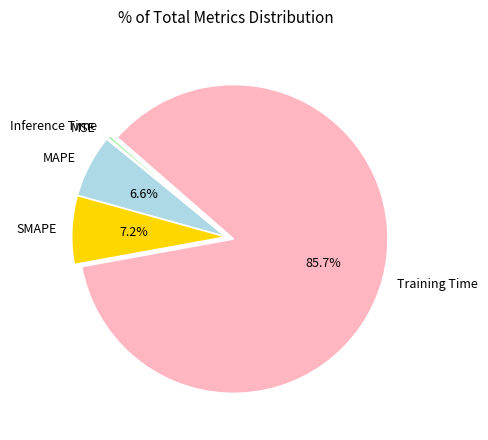

Which has a higher value, SMAPE or Inference Time?

SMAPE